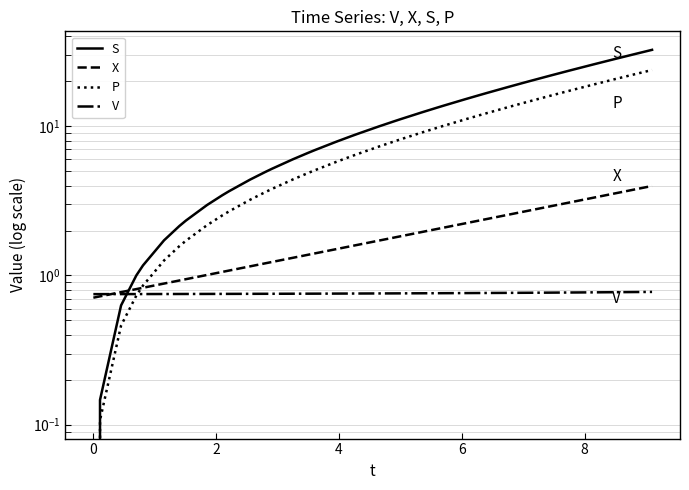

True or false: P and S cross at least once.

False